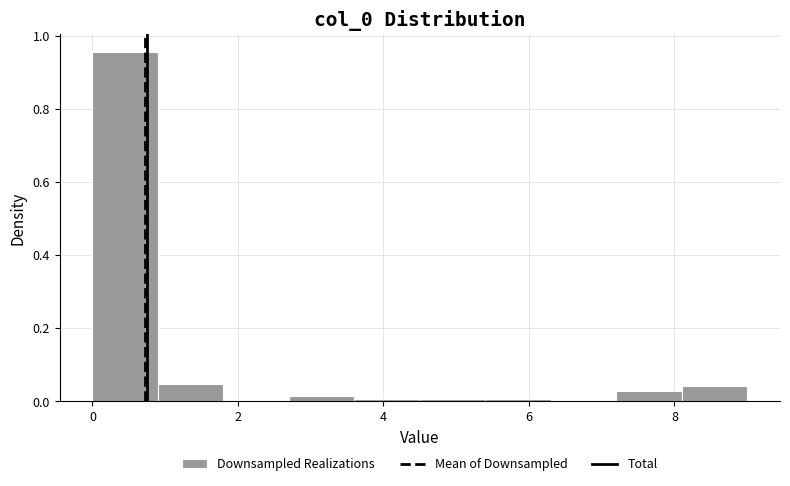

How tall is the bar that spans 8.1 to 9.0 on the x-axis? Neither the bar edges nor the heights are printed on the chart, so give them approximately, as read against the axes.

0.04